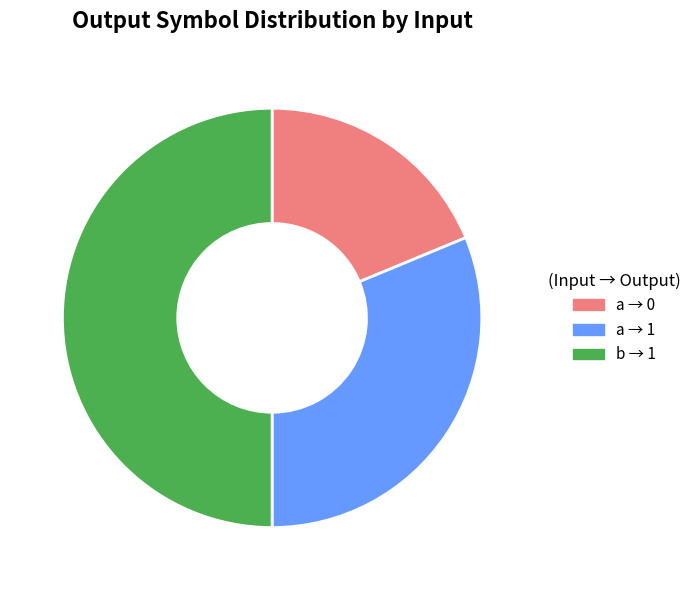

True or false: a → 0 accounts for 19% of the total.

True